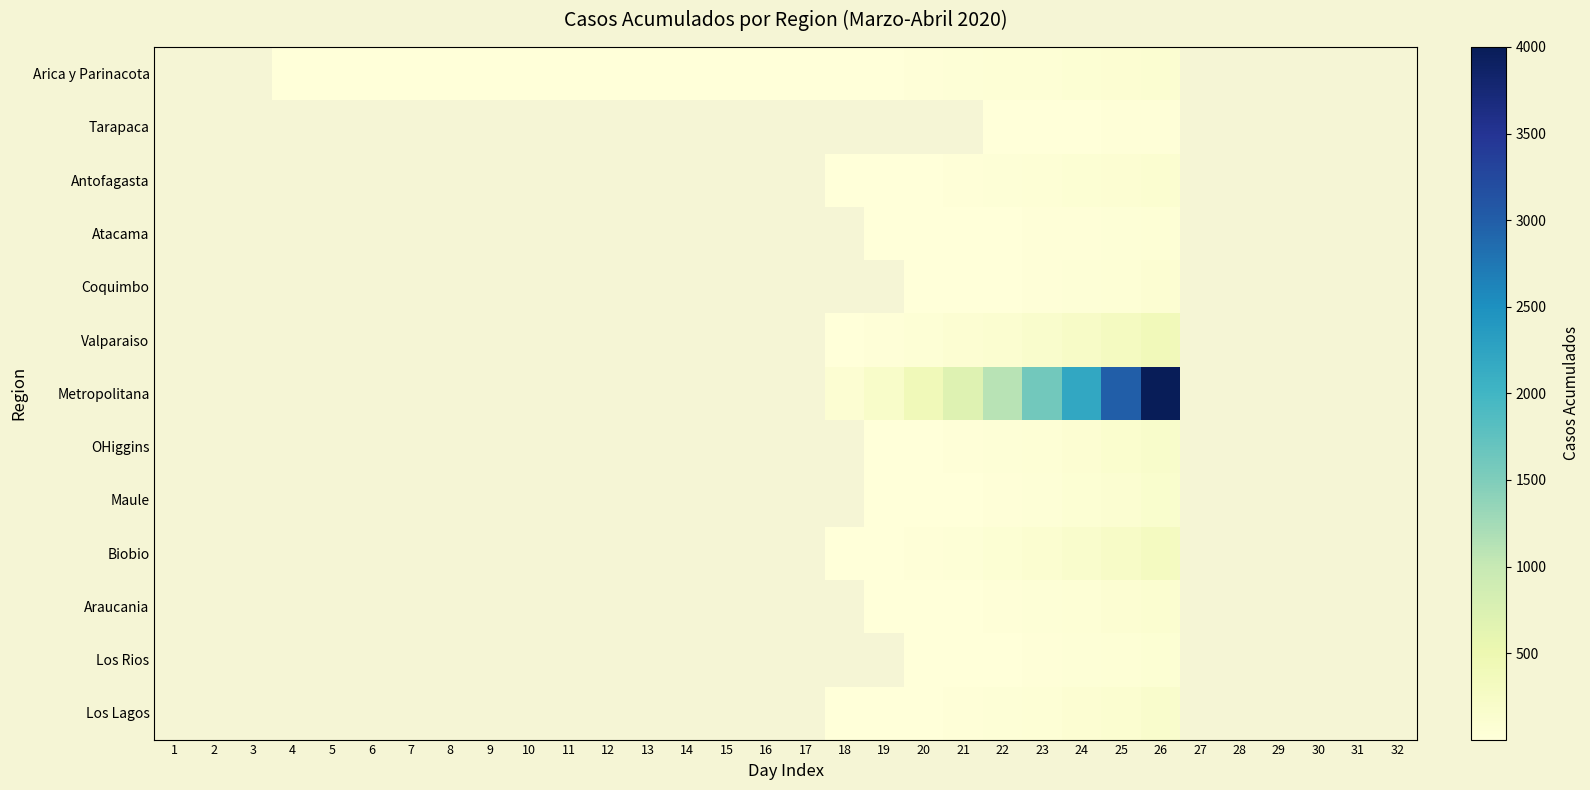

How many categories are shown in the chart?

32